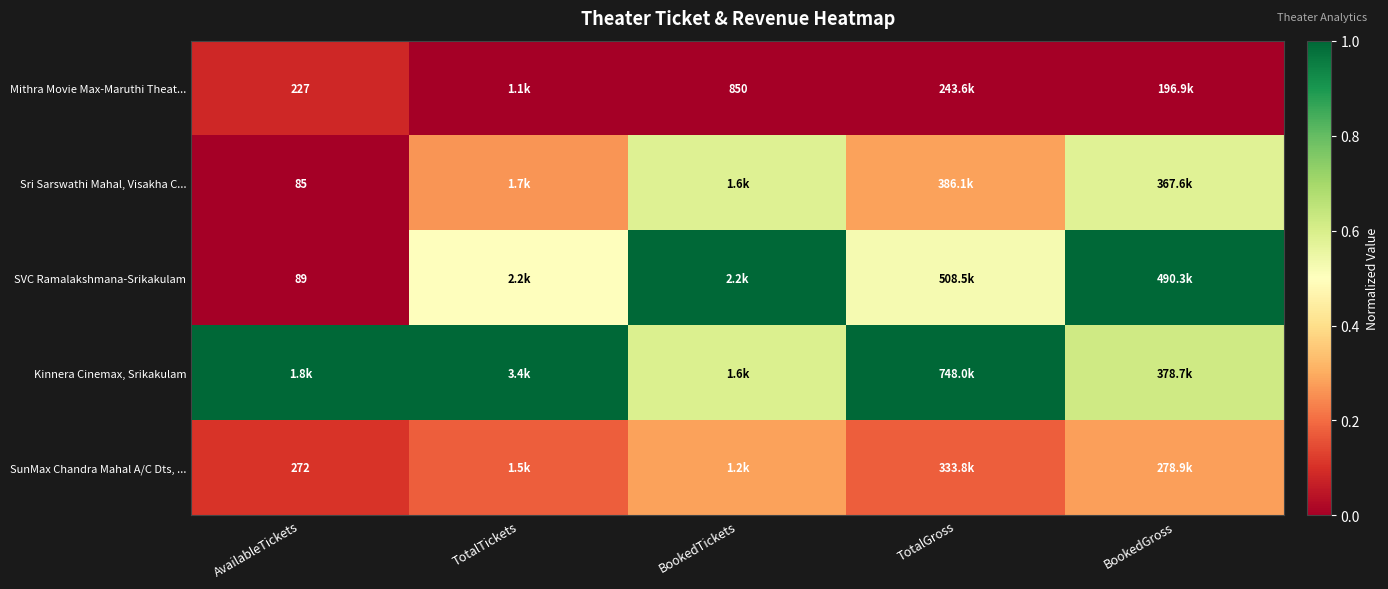

List the series in order of their peak value, lowest first.

Mithra Movie Max-Maruthi Theat..., SunMax Chandra Mahal A/C Dts, ..., Sri Sarswathi Mahal, Visakha C..., SVC Ramalakshmana-Srikakulam, Kinnera Cinemax, Srikakulam